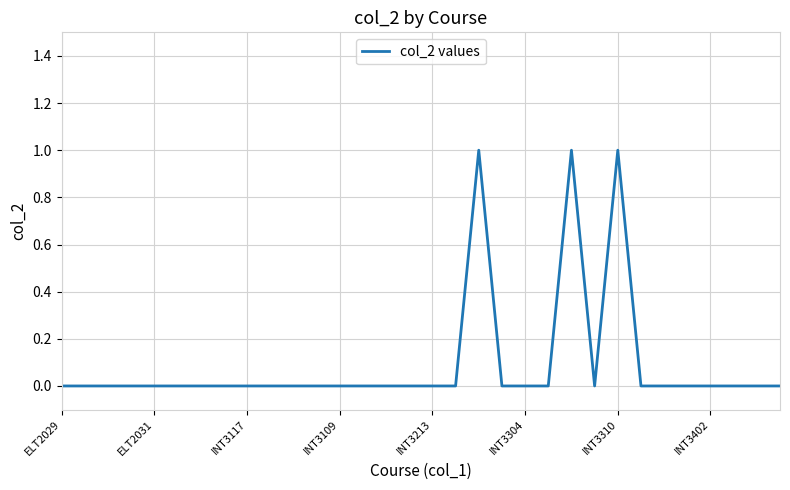

What is the greatest value displayed?

1